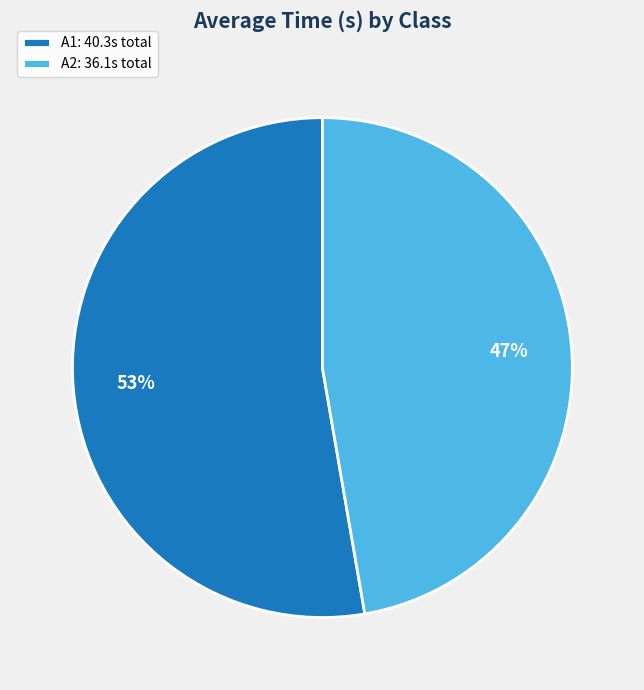

What is the ratio of the value at A1 to the value at A2?

1.1